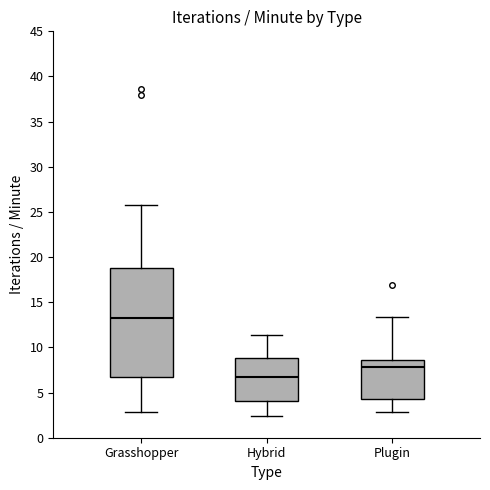

Which box has the lowest median line?

Hybrid